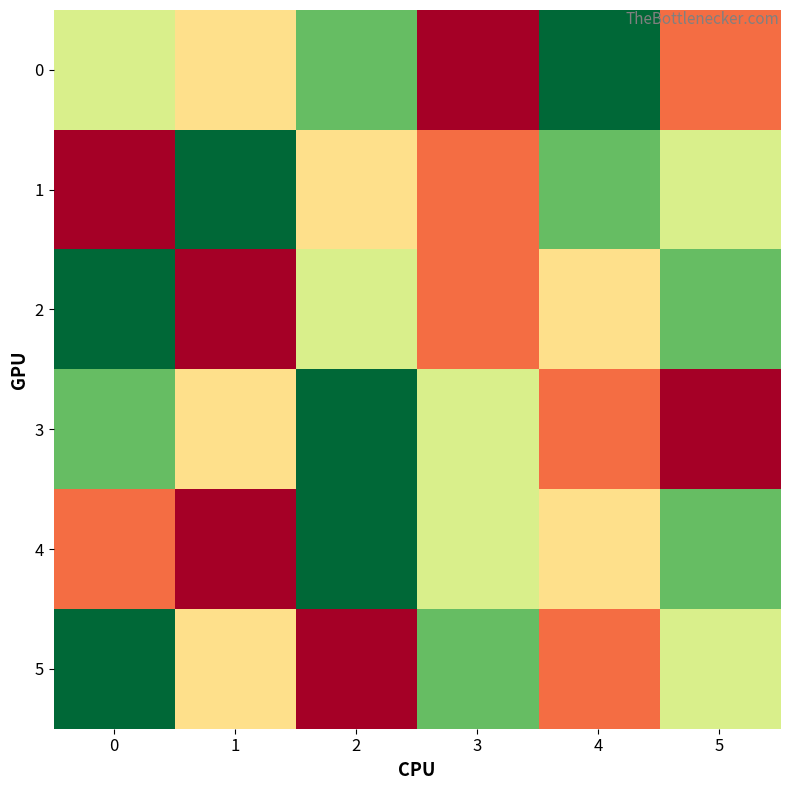

At which category does the chart reach its minimum across all series?

3